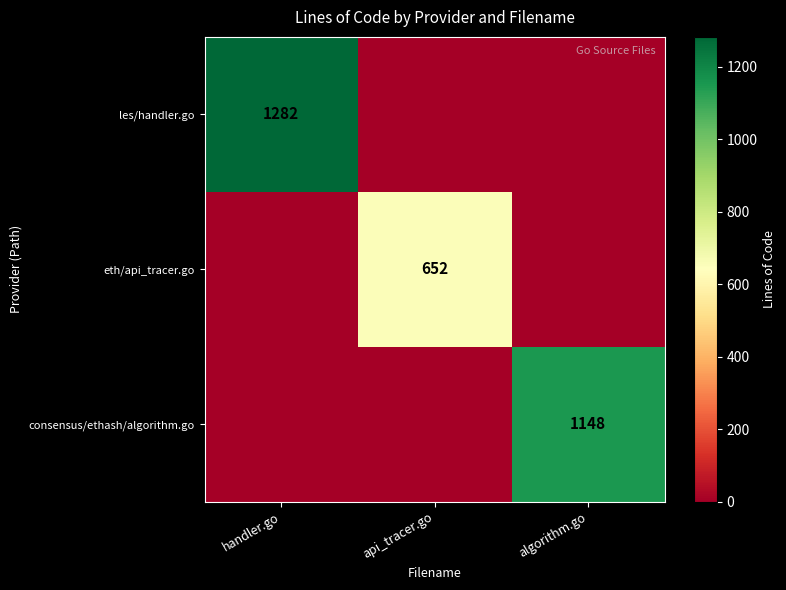

The value of eth/api_tracer.go at api_tracer.go is 259. True or false?

False